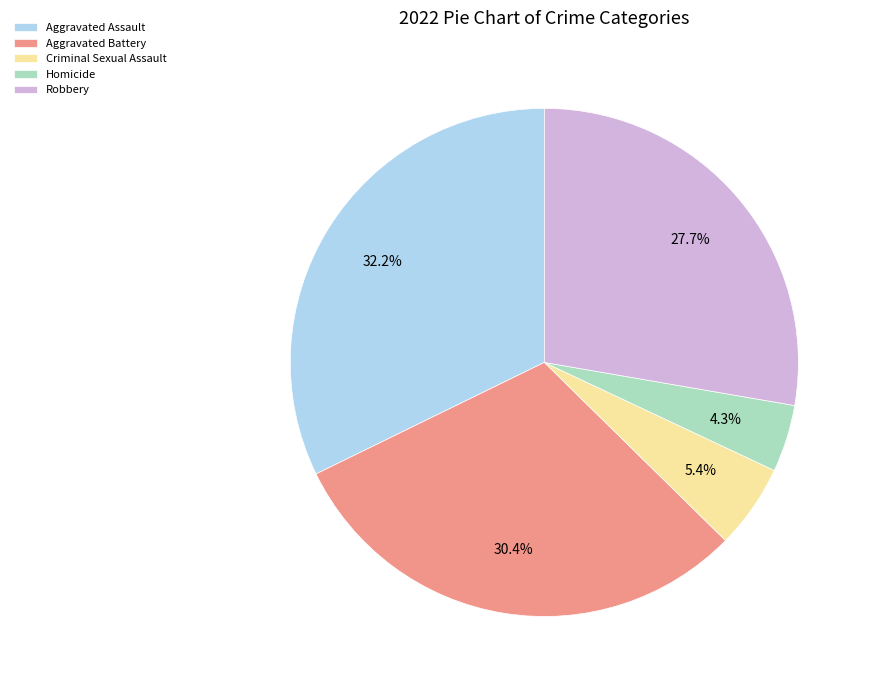

How many segments does this pie chart have?

5